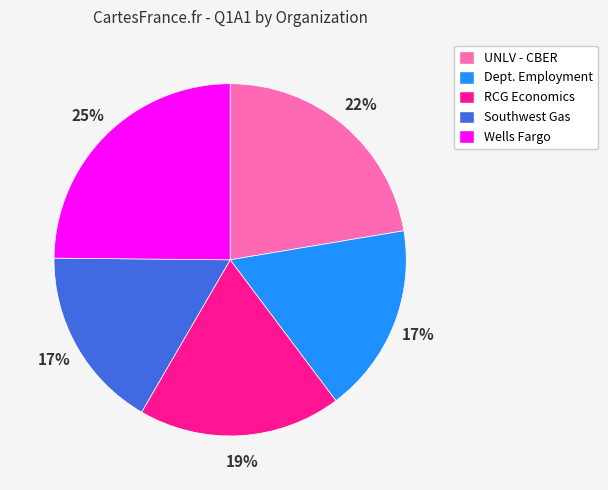

Count the number of slices in the pie.

5